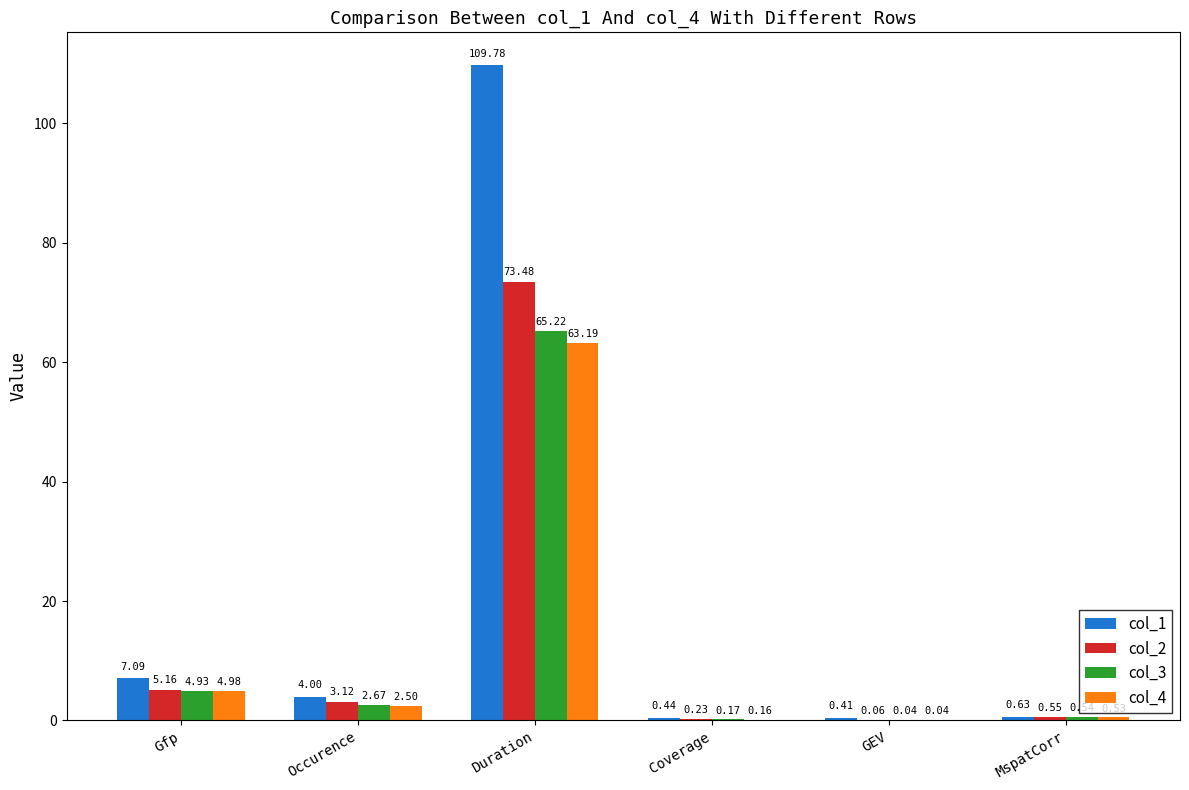

Is the value of col_2 at Duration greater than the value of col_3 at Occurence?

Yes